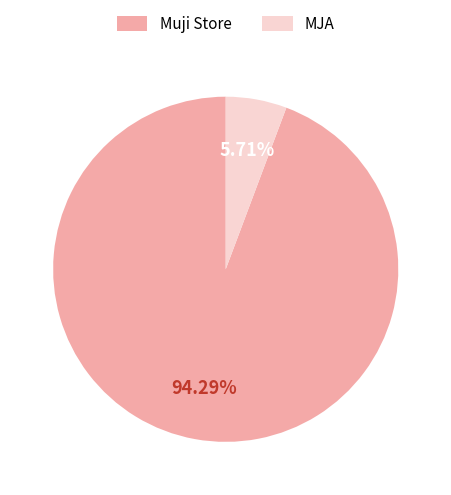

What is the smallest slice in the pie chart?

MJA